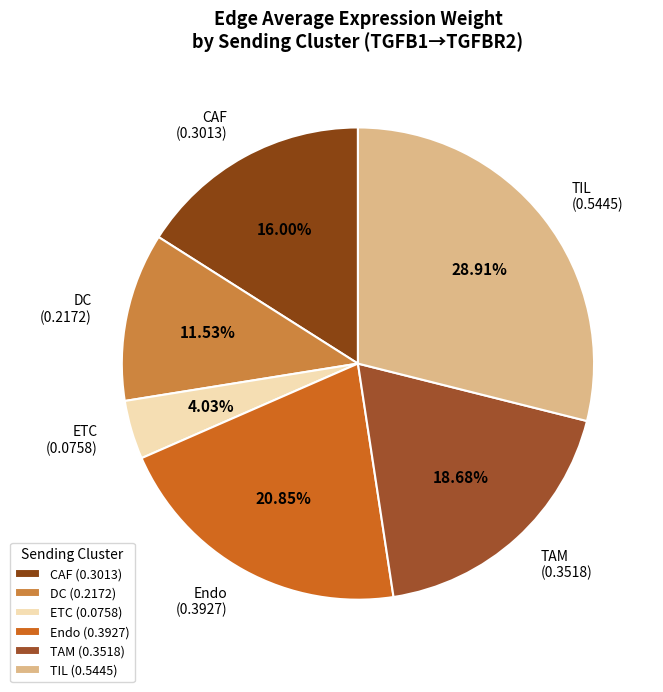

Which slice is the smallest?

ETC